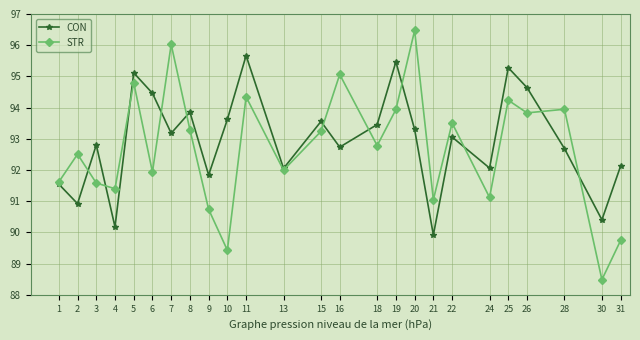

Which series has the largest range (max minus min)?

STR